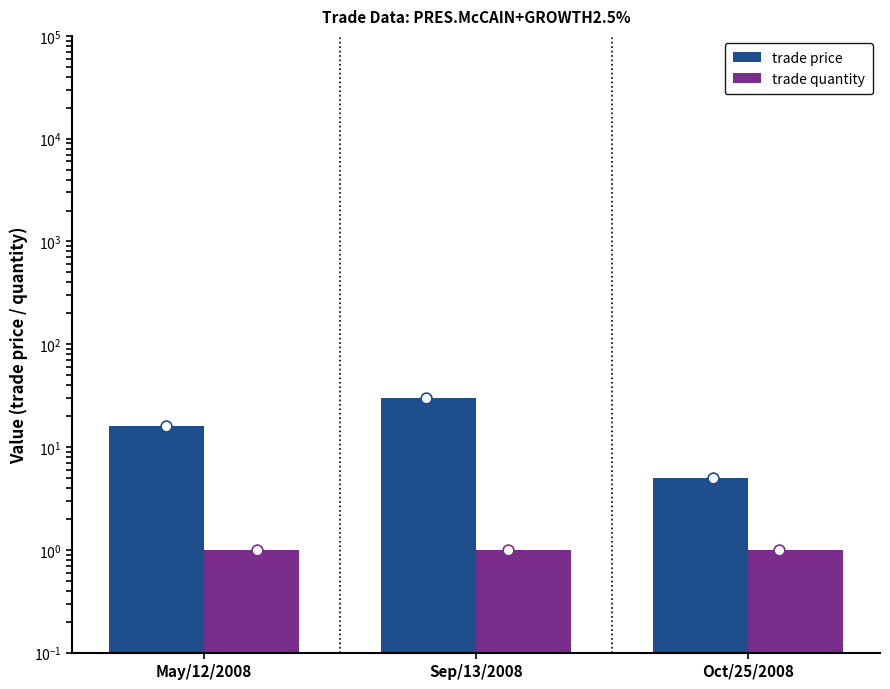

Is the value of trade price at May/12/2008 greater than the value of trade quantity at Sep/13/2008?

Yes